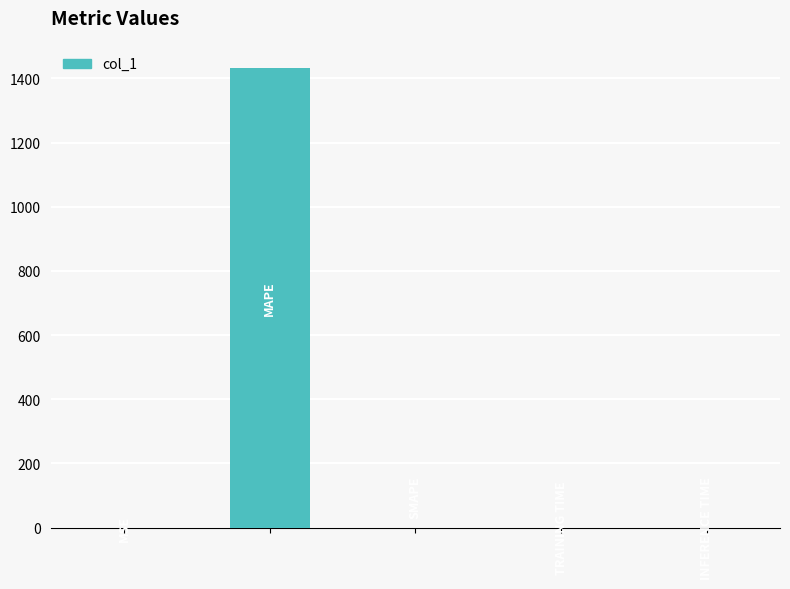

What is the maximum value shown in the chart?

1433.0